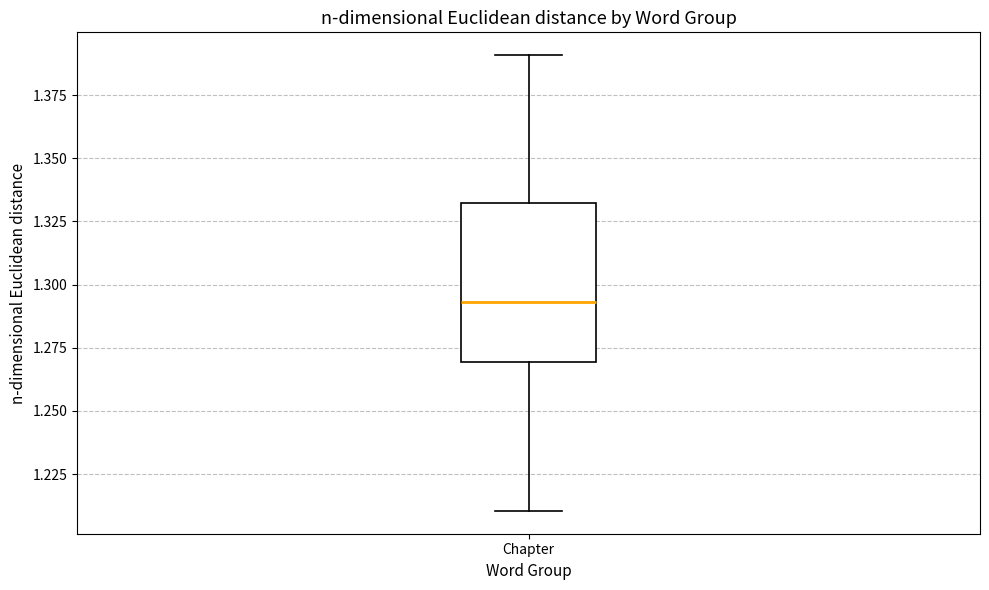

Read this box plot against the y-axis: the position of the median line, the range covered by the box, and the ends of both whiskers. The values are not printed on the chart, so give them approximately, as read against the axis.

median 1.295, box 1.270 to 1.330, whiskers 1.210 to 1.390